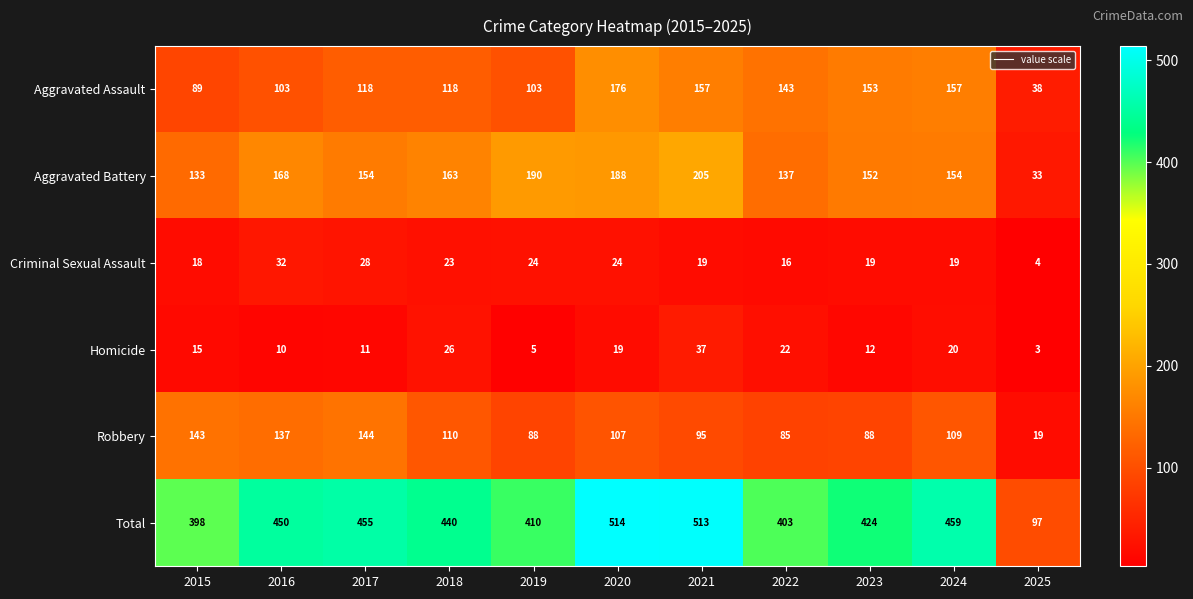

At which category is the sum across all series the highest?

2020